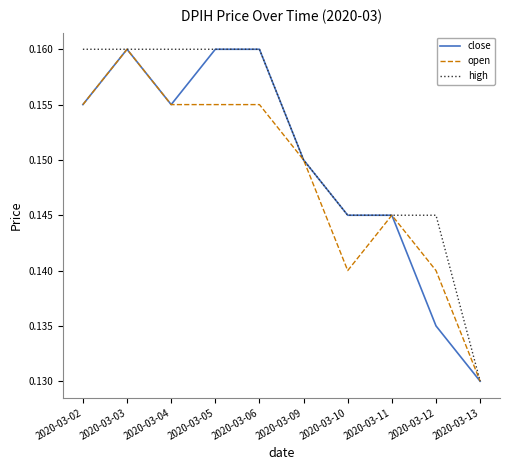

Is this an area chart (filled region under the line)?

No